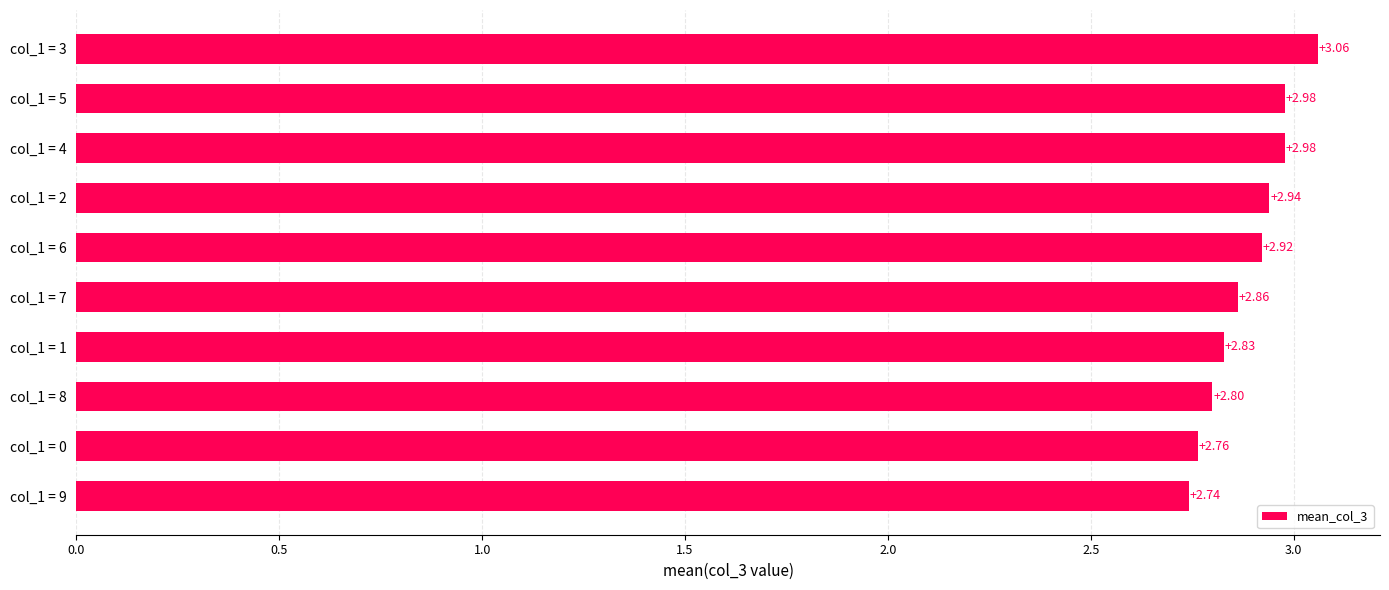

Approximately how many times larger is the value at col_1 = 4 compared to col_1 = 5?

1.0